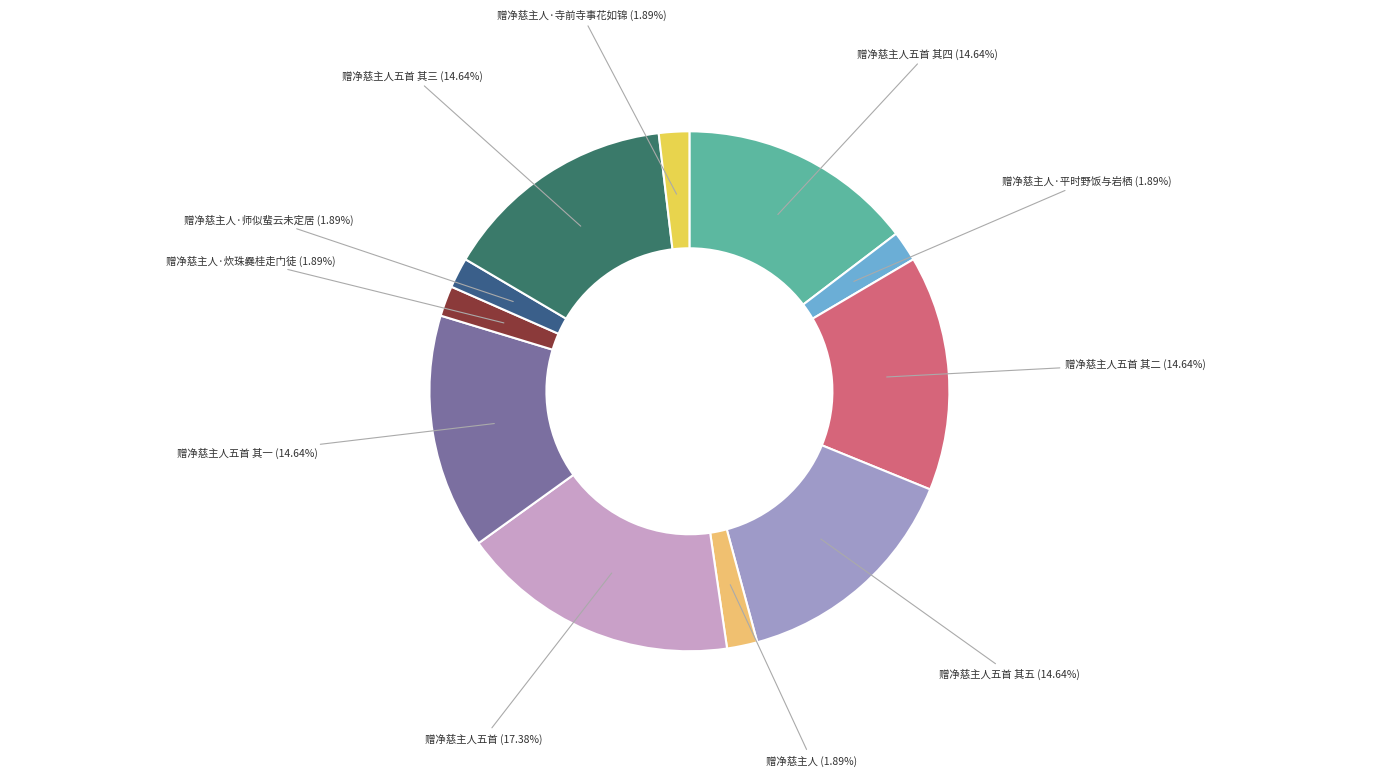

Combined, do 赠净慈主人五首 其三 (14.64%) and 赠净慈主人五首 其四 (14.64%) account for over 50%?

No